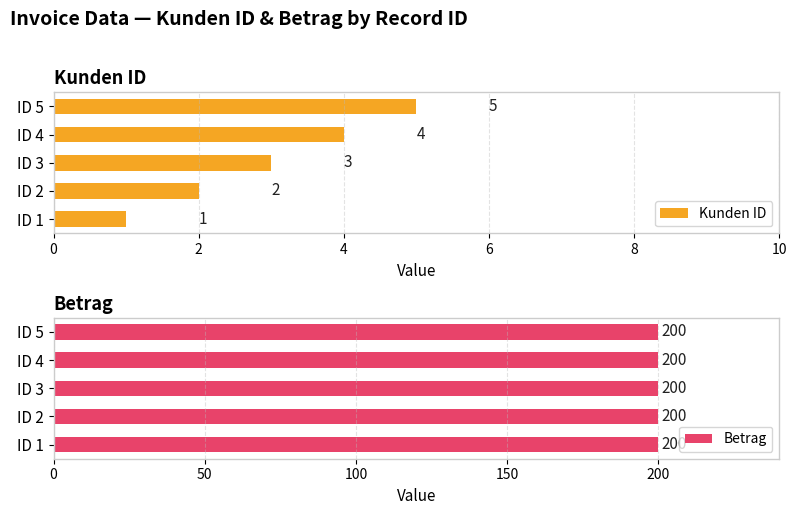

Where is Kunden ID nearest to the value 3?

ID 3